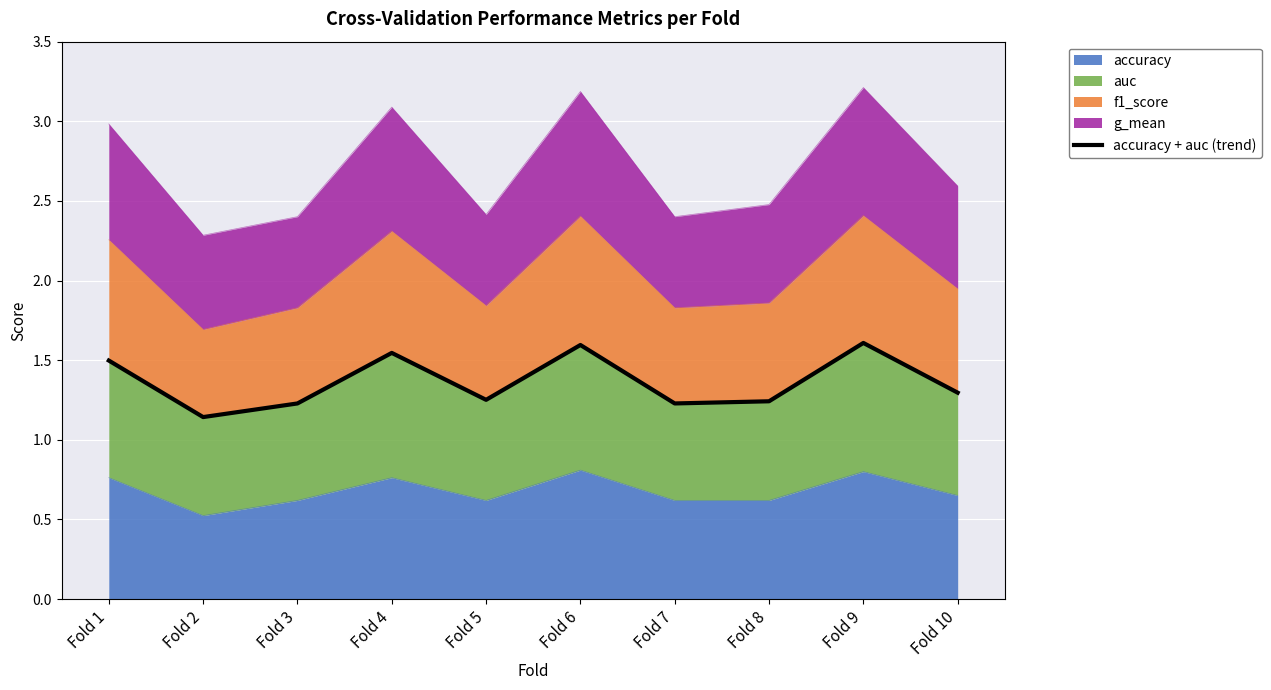

What is the value of the 3rd point from the left?

1.2